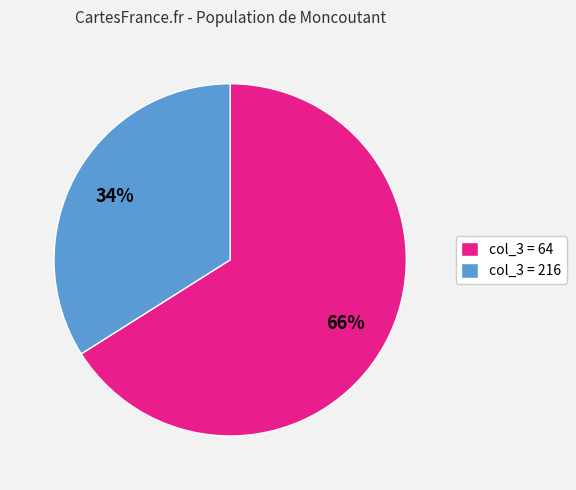

To the nearest percent, what percentage of the pie is col_3 = 216?

34%